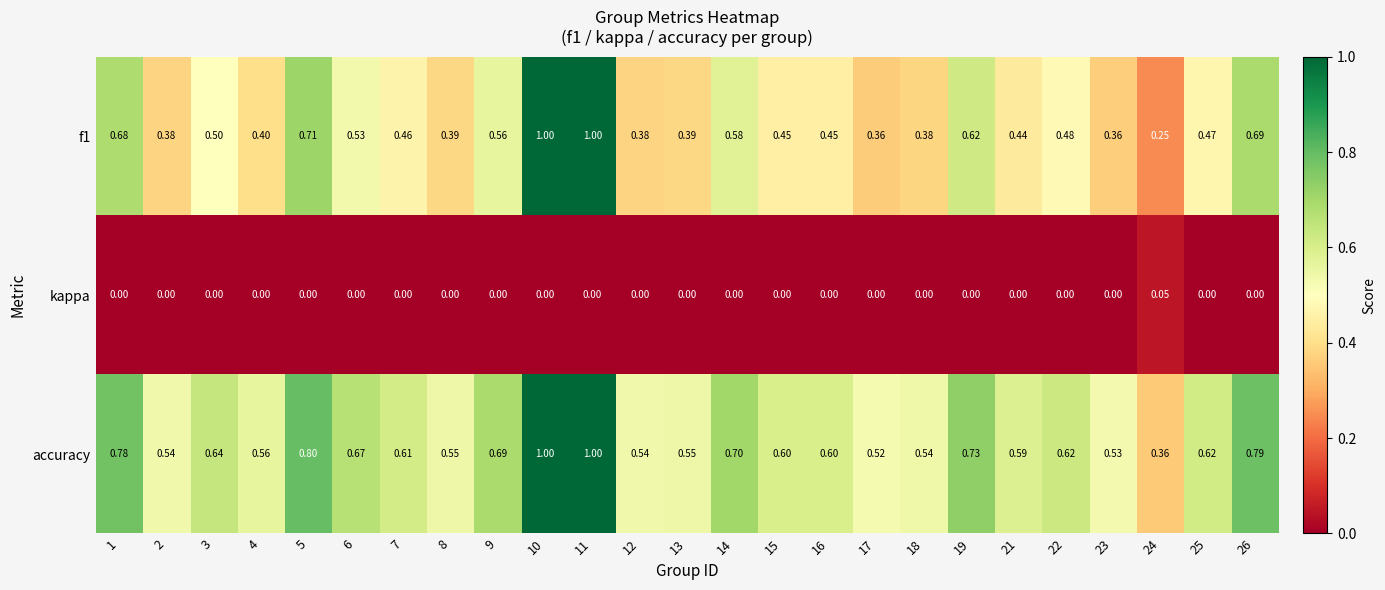

Is the value of f1 at 18 greater than the value of accuracy at 7?

No